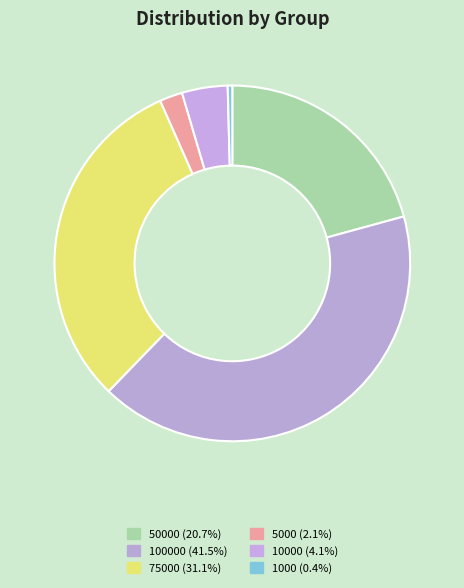

To the nearest percent, what is the difference between the largest and smallest slice percentages?

41%